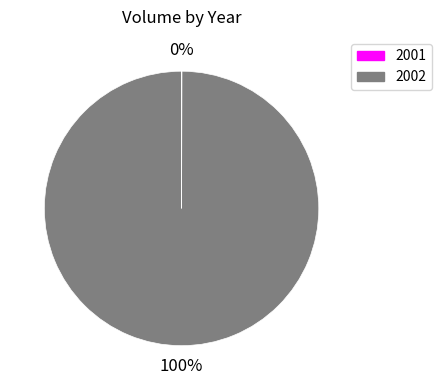

To the nearest percent, what portion does 2002 represent?

100%